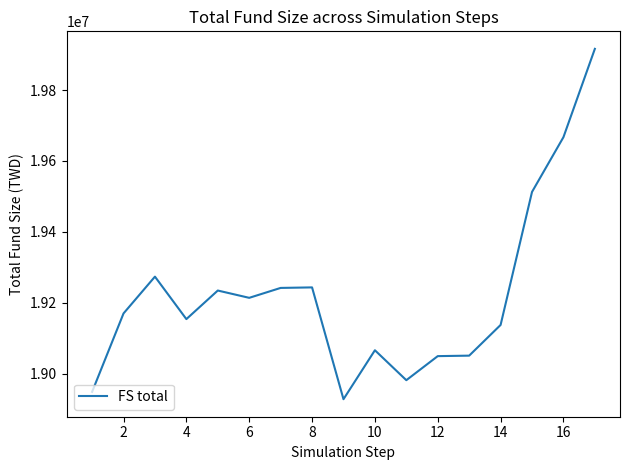

What is the difference between the maximum and minimum values?

987950.0